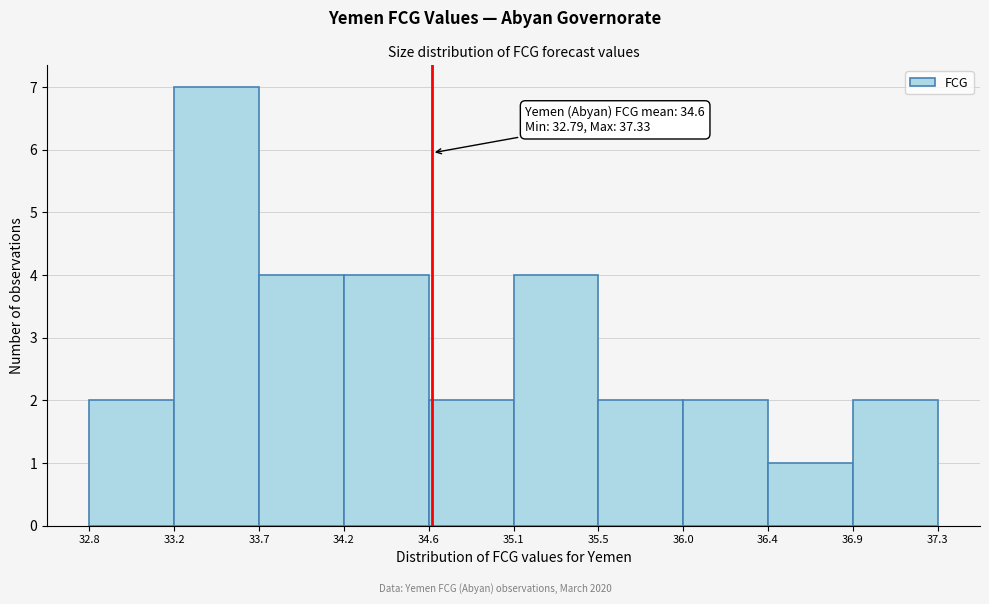

Which range on the x-axis has the tallest bar?

33.2 to 33.7